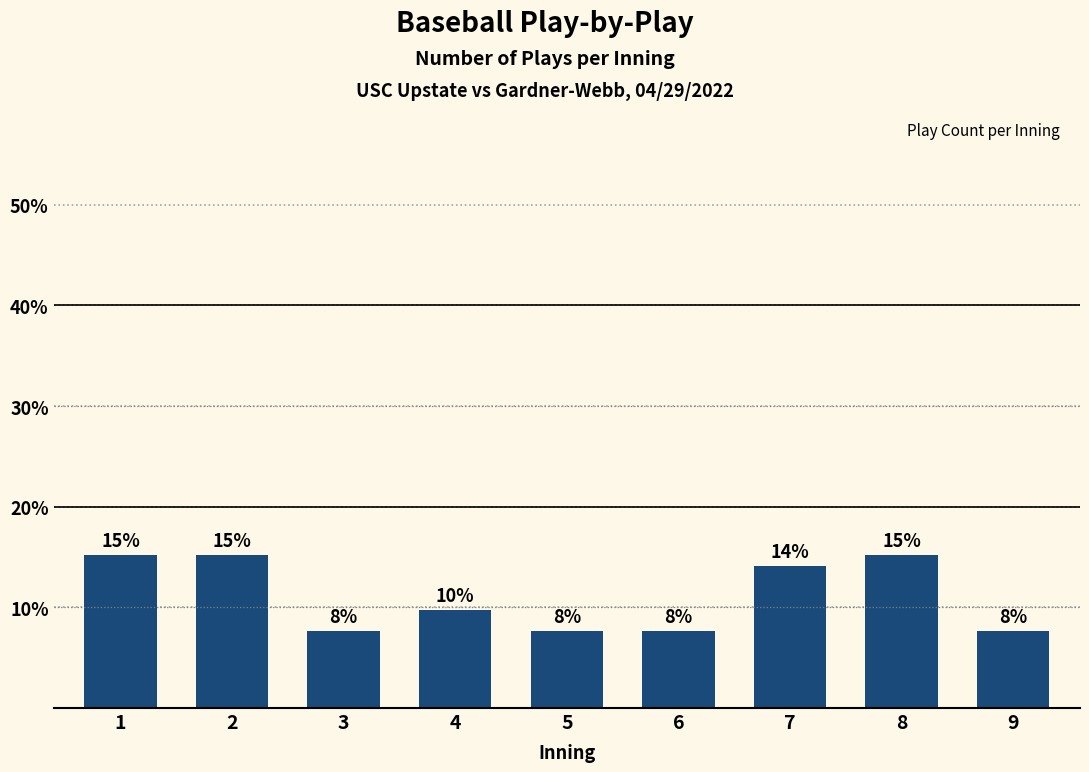

Does the chart contain any negative values?

No